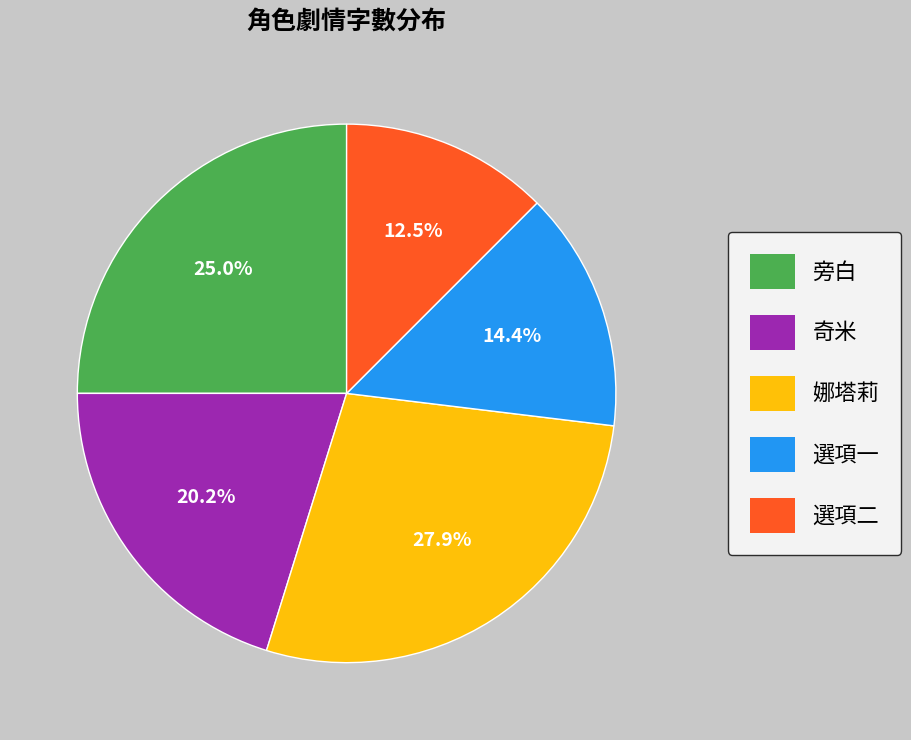

How many segments does this pie chart have?

5